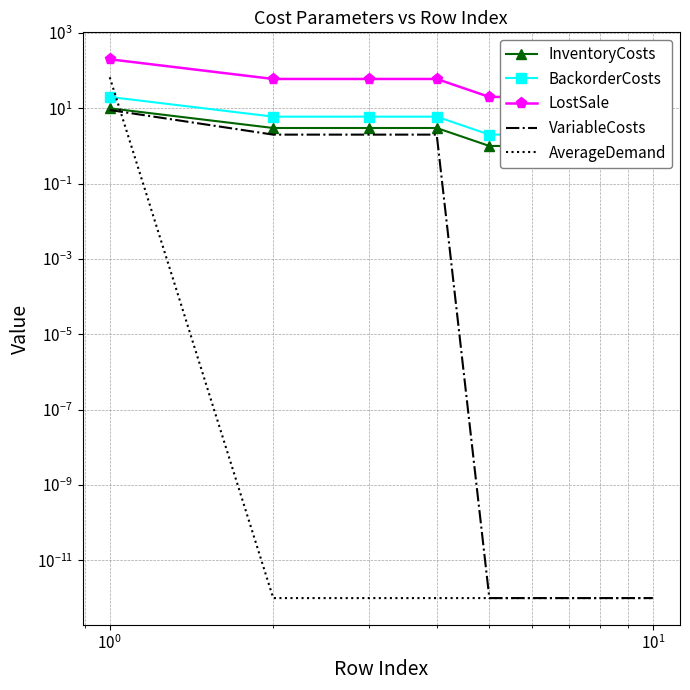

True or false: LostSale and VariableCosts cross at least once.

False